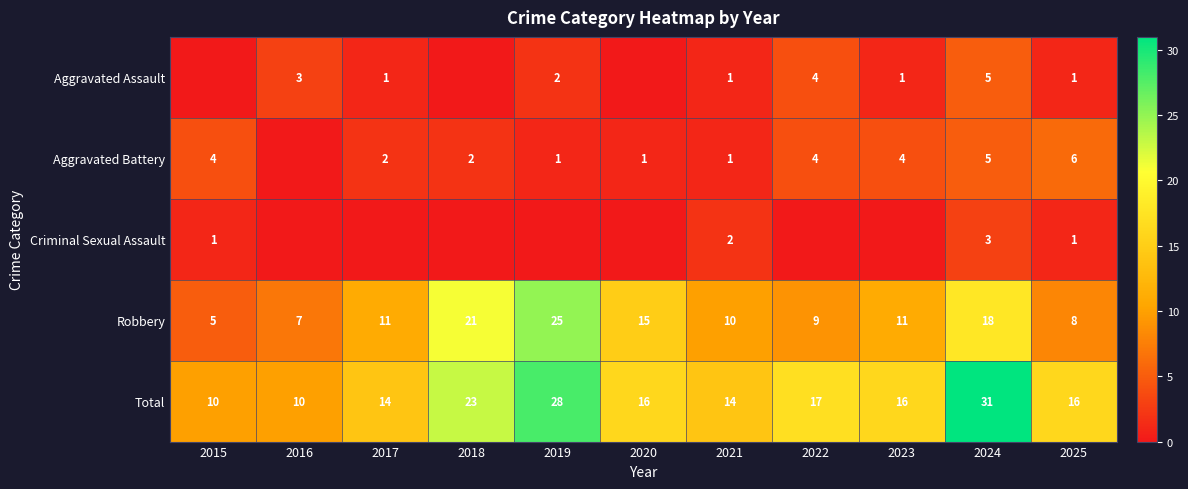

Which series has the largest total across all categories?

Total